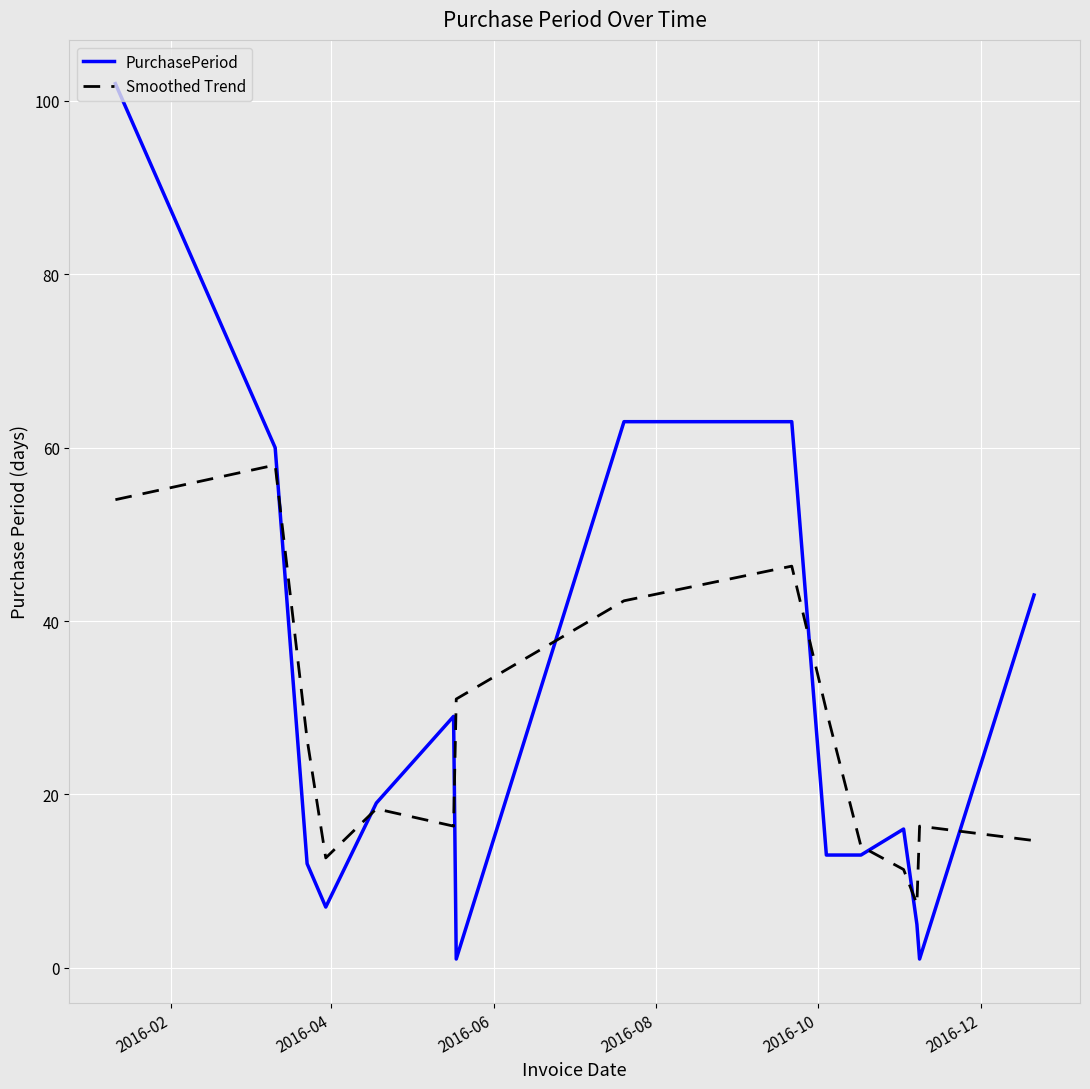

Which series has the widest spread of values?

PurchasePeriod